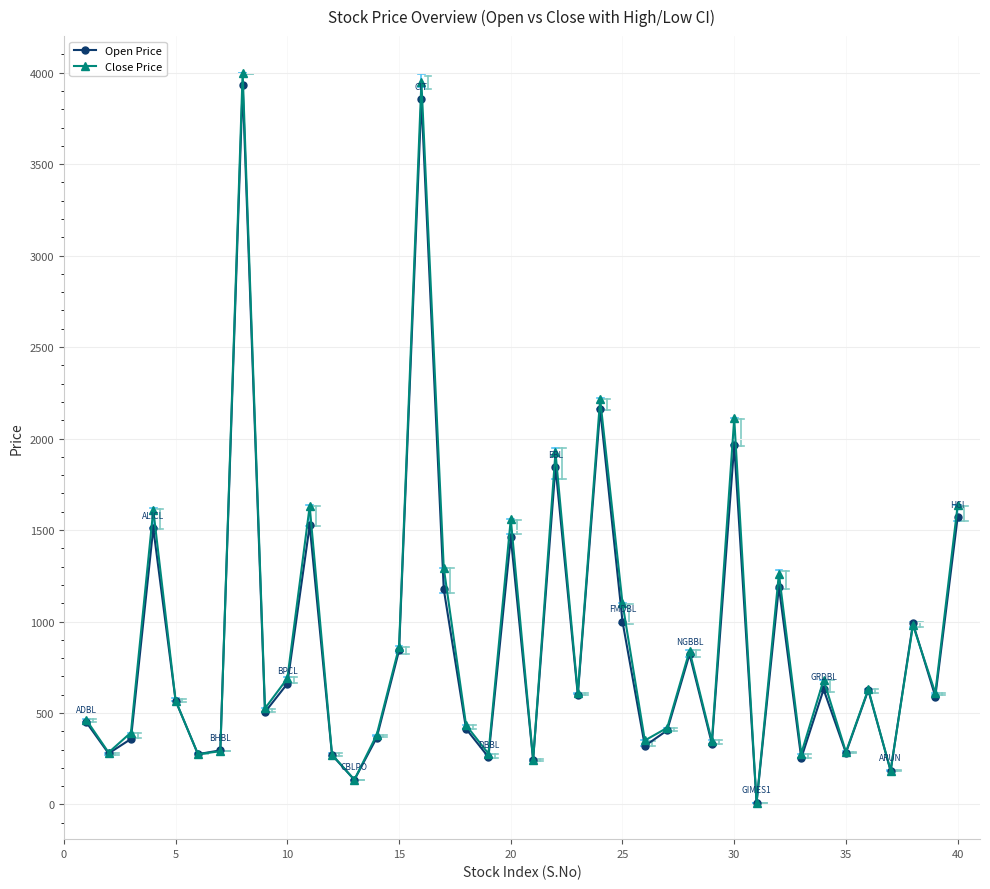

What is the greatest value displayed?

4000.0